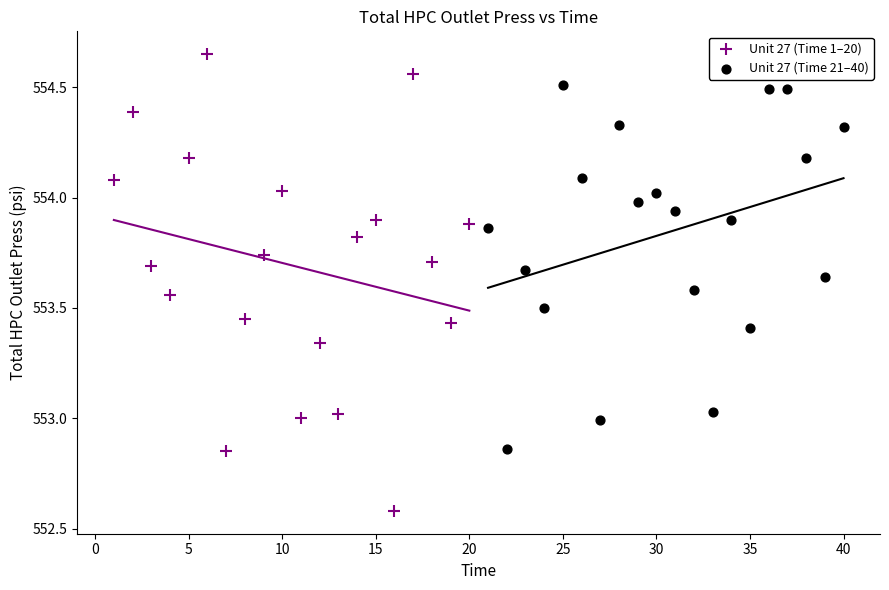

What are all the series names shown in the legend?

Unit 27 (Time 1–20), Unit 27 (Time 21–40)